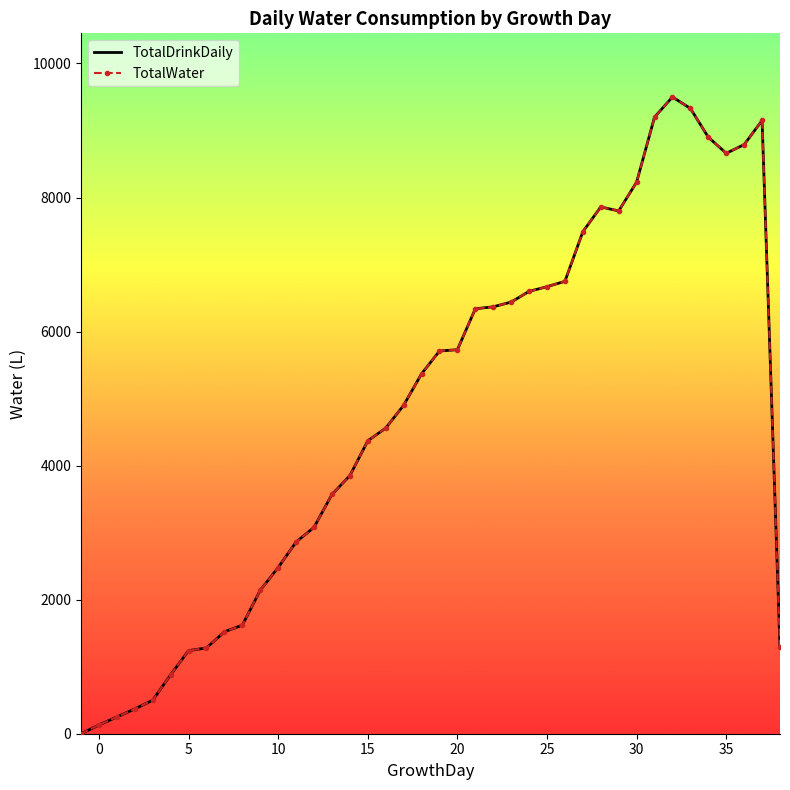

True or false: TotalDrinkDaily and TotalWater intersect in this chart.

False